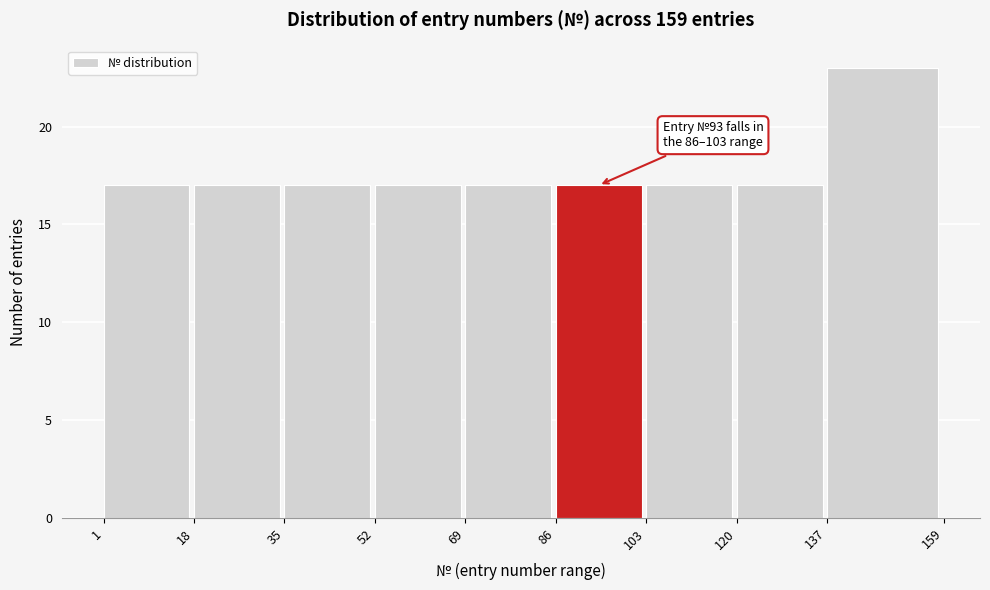

Which range on the x-axis has the tallest bar?

137 to 159